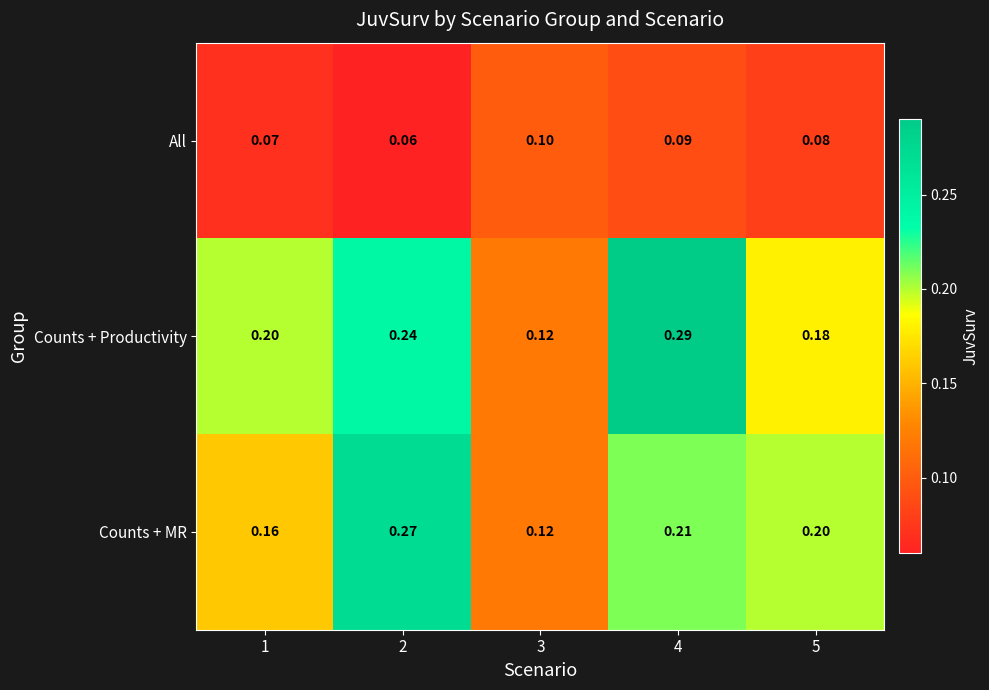

Is the value of Counts + Productivity at 5 greater than the value of All at 4?

Yes